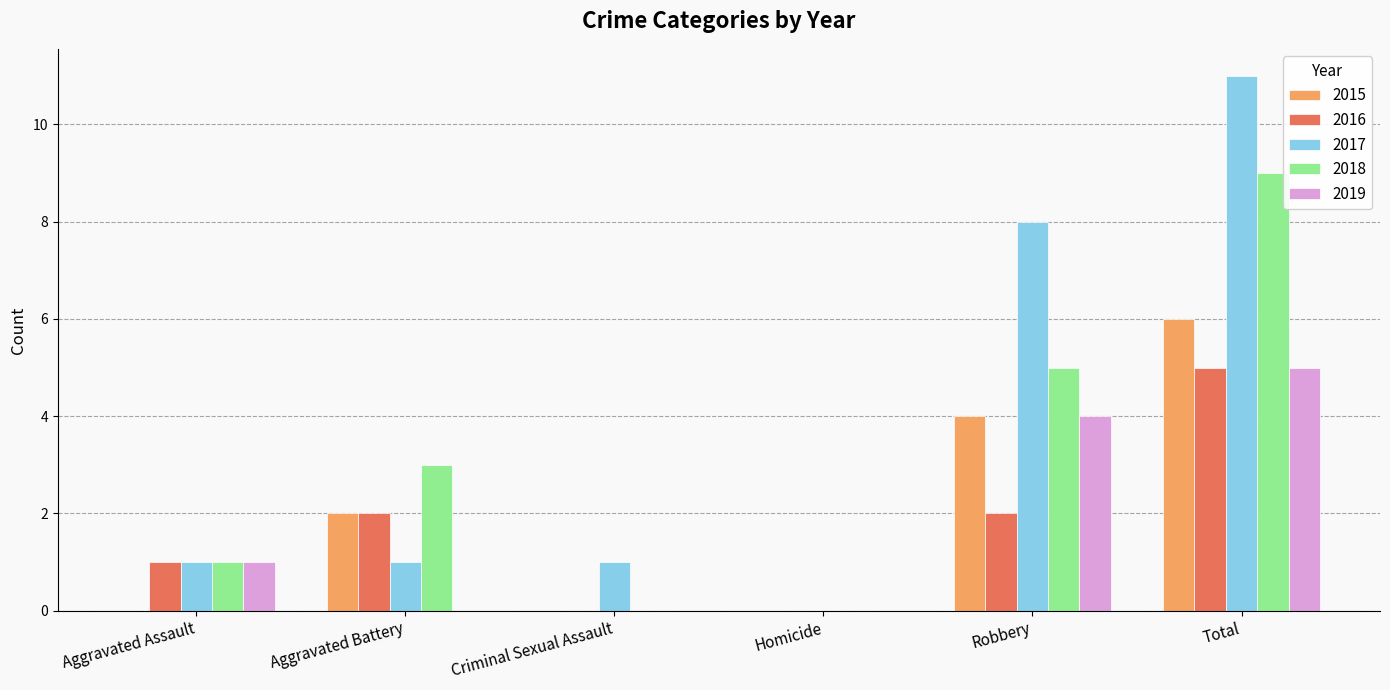

What is the sum of all 2015 values?

12